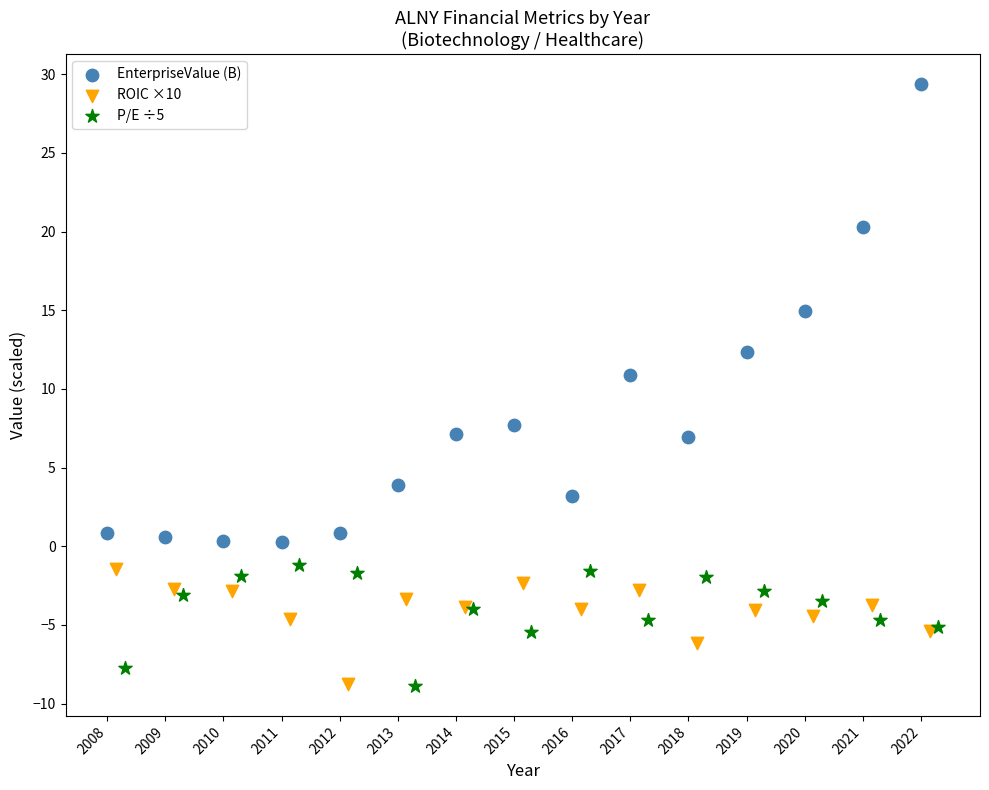

Which series has the largest Y range (max minus min)?

EnterpriseValue (B)